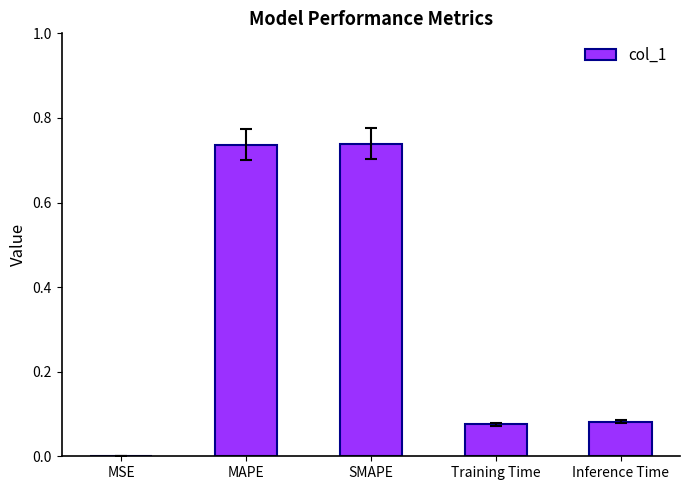

Is it true that the value at MAPE is 1.2?

False